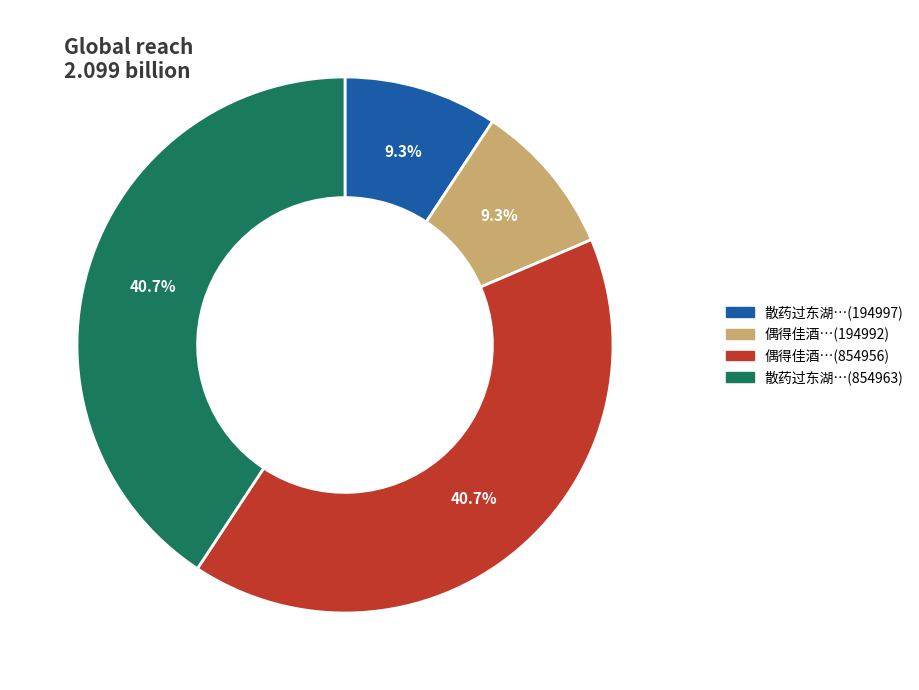

How many slices are in this pie chart?

4